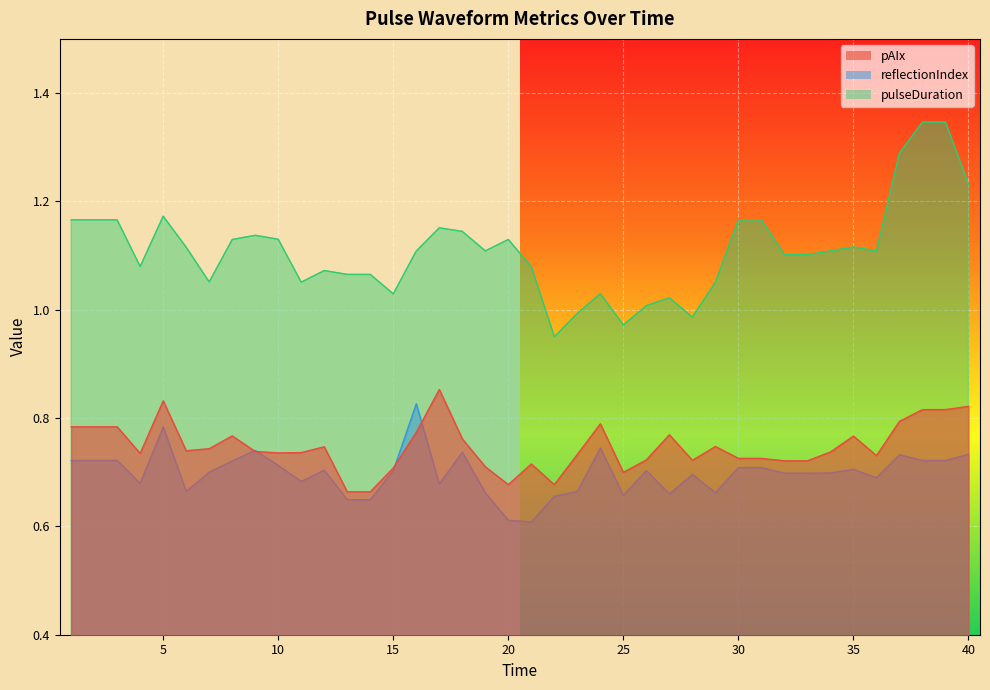

Rank the series by their maximum value, from lowest to highest.

reflectionIndex, pAIx, pulseDuration